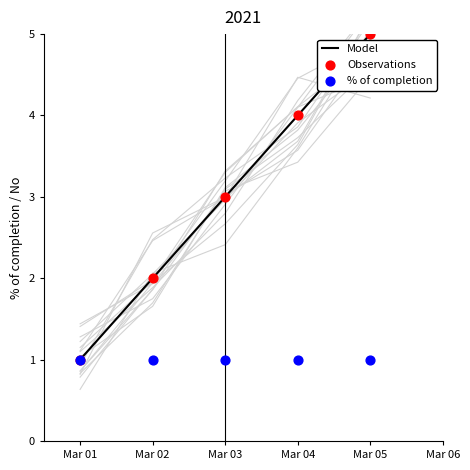

What are all the series names shown in the legend?

Model, Observations, % of completion